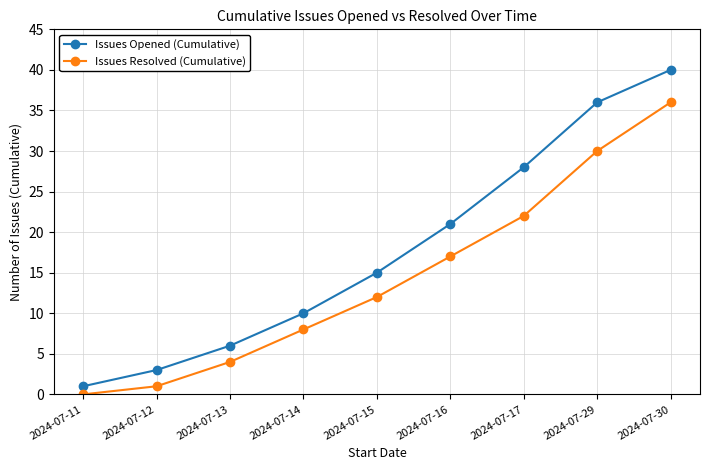

What is the sum of all Issues Opened (Cumulative) values?

160